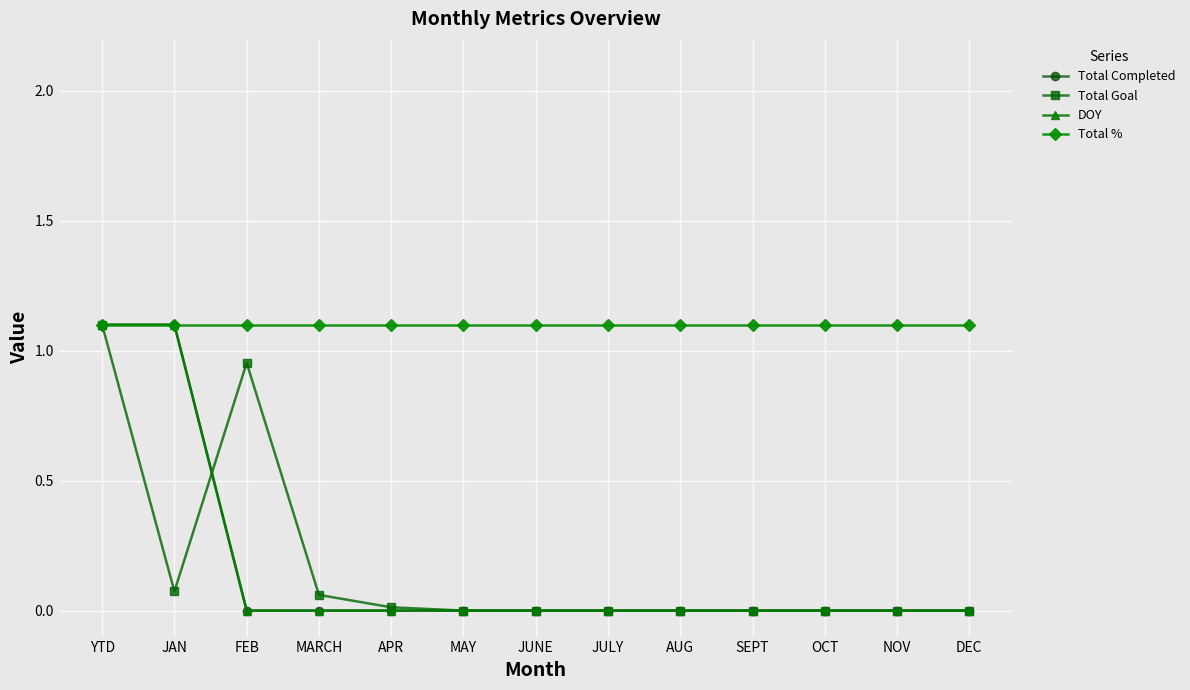

Does the chart have visible grid lines?

Yes